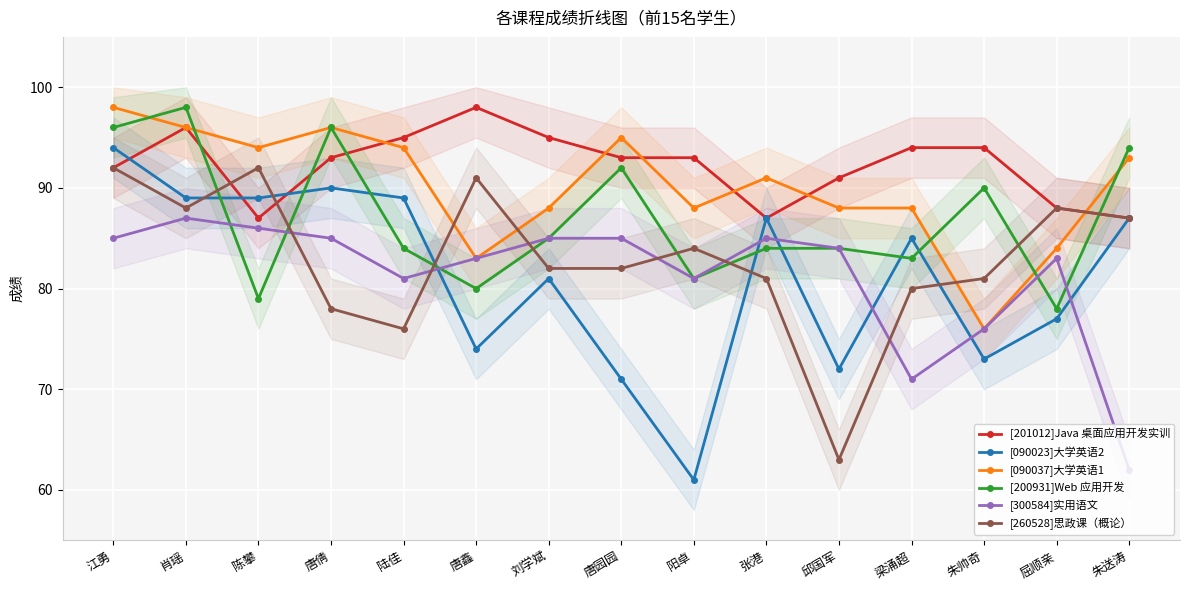

At which label does [260528]思政课（概论） reach its minimum?

邱国军